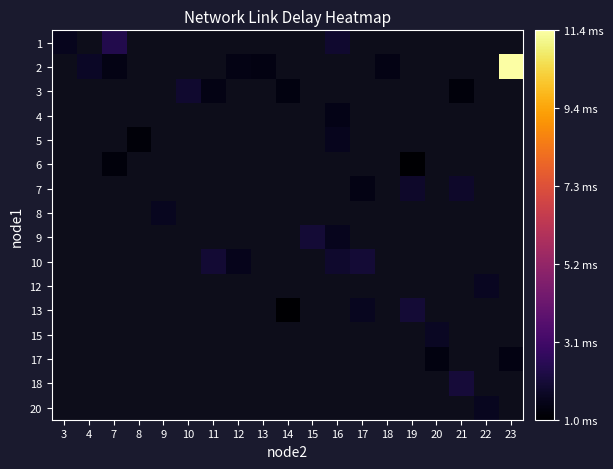

At which category does the chart reach its peak across all series?

23